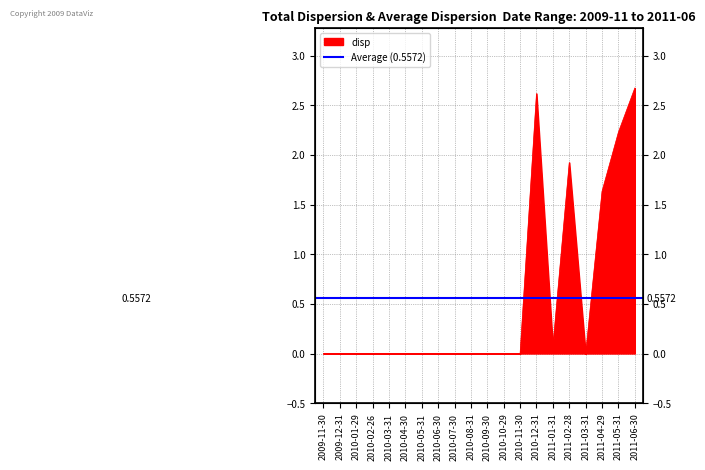

Reading right to left, extract all data points from this chart.

2.7	2.2	1.6	-0.0	1.9	0.1	2.6	0.0	0.0	0.0	0.0	0.0	0.0	0.0	0.0	0.0	0.0	0.0	0.0	0.0